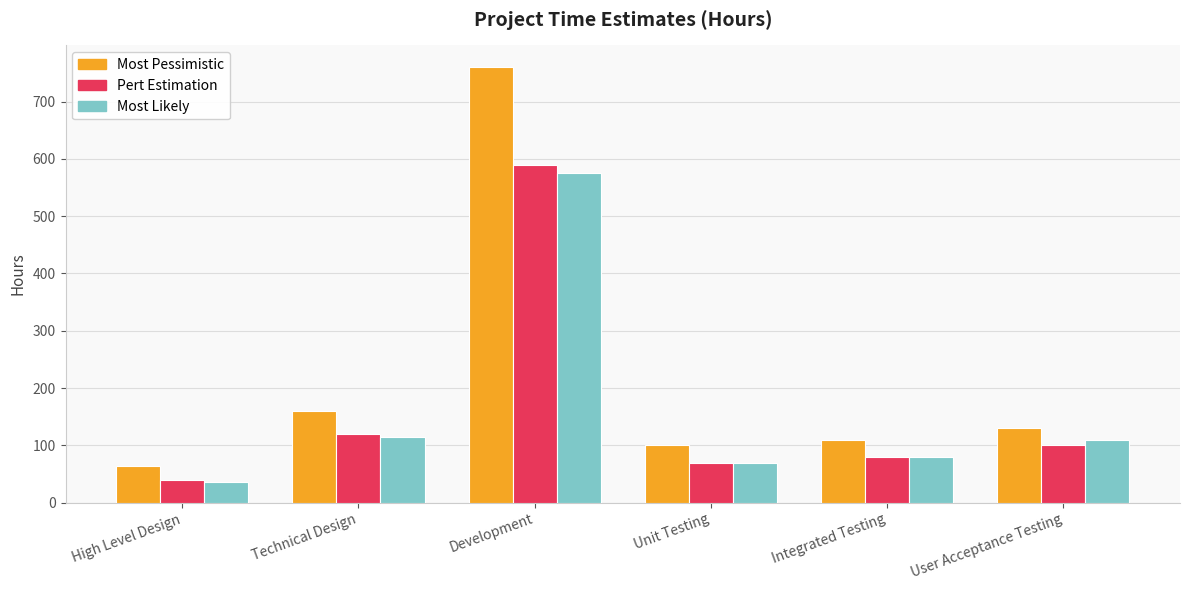

Reading right to left, extract all data points from this chart.

Most Pessimistic: 130	110	100	760	160	64
Pert Estimation: 100	80	70	590	120	40
Most Likely: 110	80	70	575	115	36